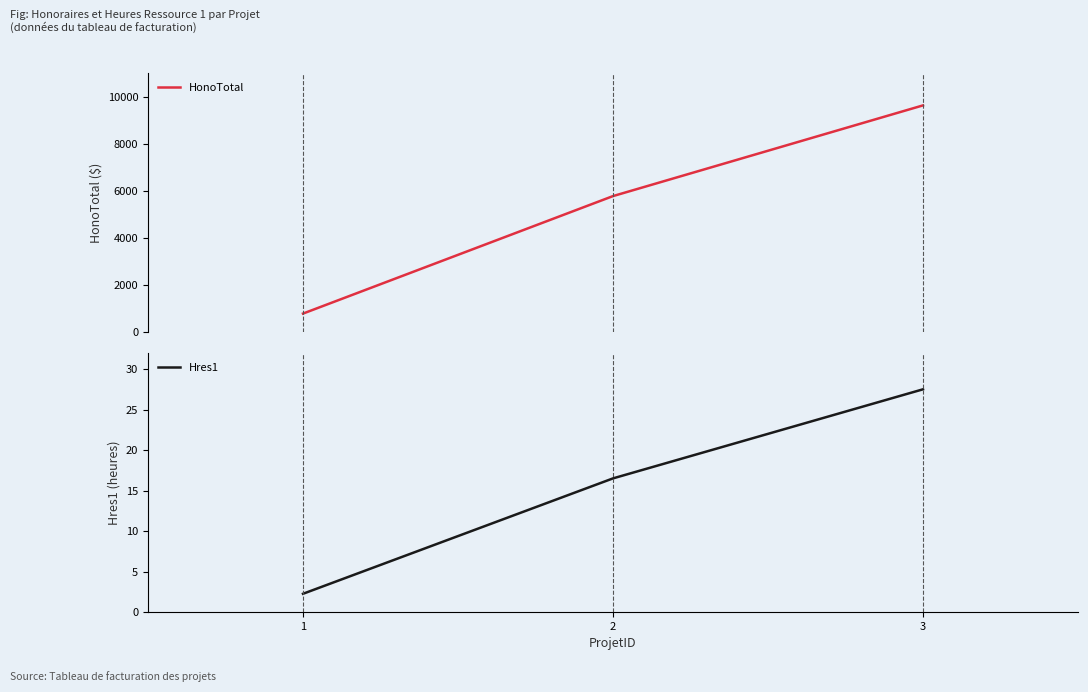

What is the spread (max minus min) of values at 3?

9597.5